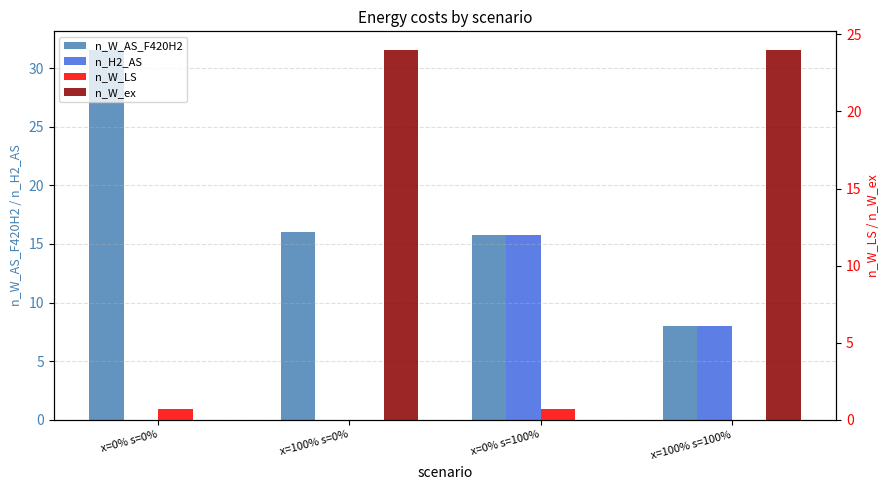

What is the total value across all series at x=100% s=100%?

40.0